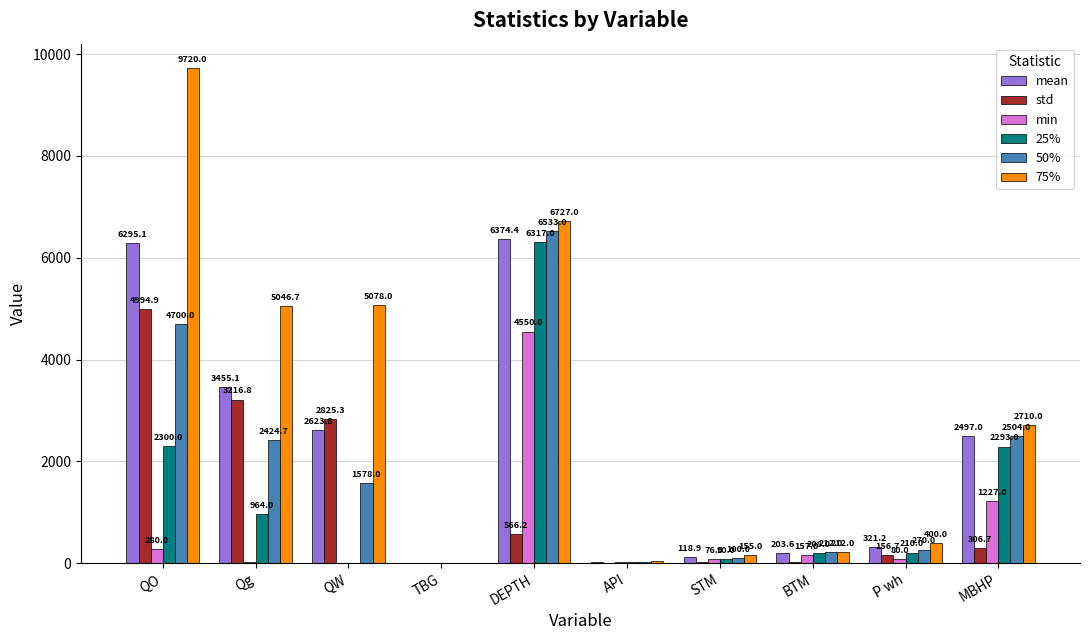

What are all the series names shown in the legend?

mean, std, min, 25%, 50%, 75%